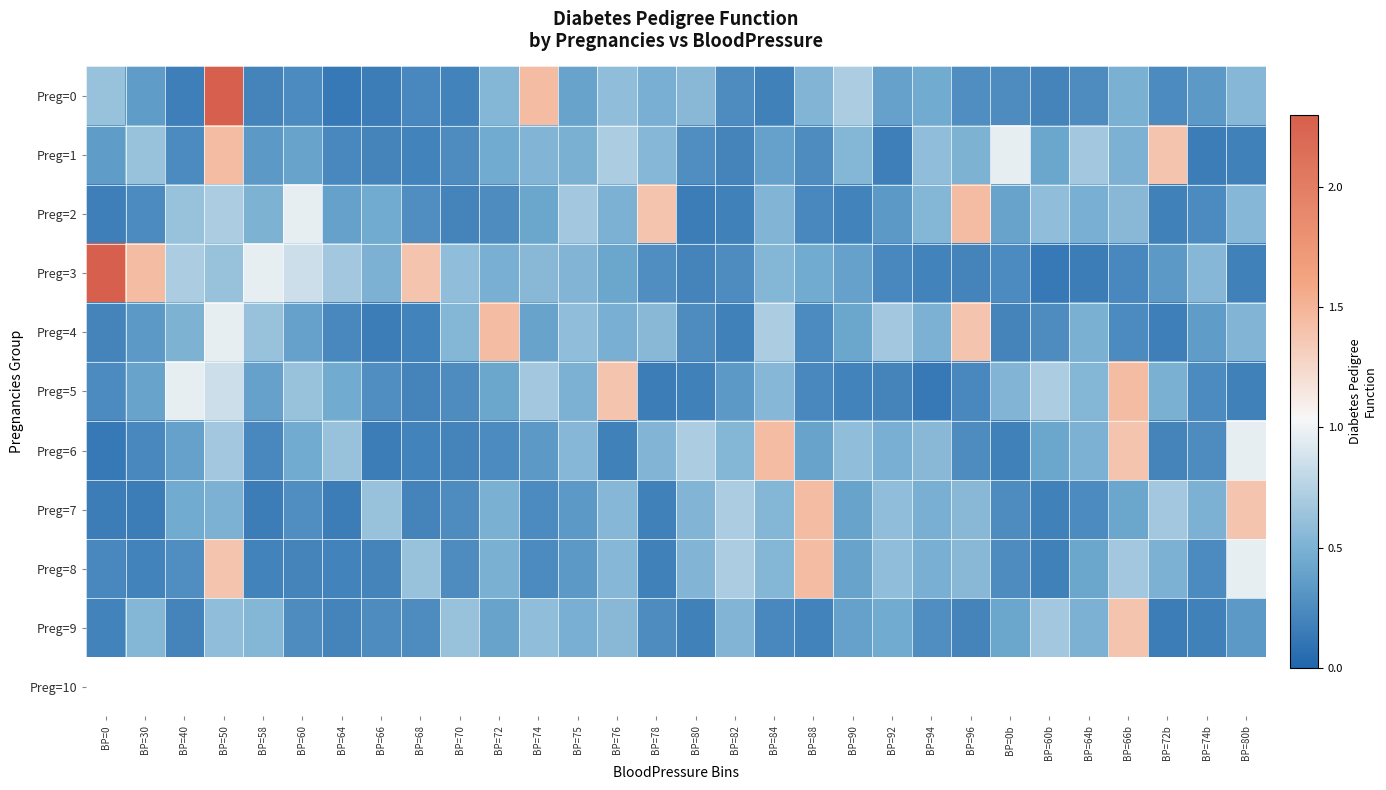

Reading left to right, extract all data points from this chart.

Preg=0: BP=0=0.6	BP=30=0.4	BP=40=0.2	BP=50=2.3	BP=58=0.2	BP=60=0.2	BP=64=0.1	BP=66=0.2	BP=68=0.2	BP=70=0.2	BP=72=0.5	BP=74=1.4	BP=75=0.4	BP=76=0.6	BP=78=0.5	BP=80=0.6	BP=82=0.3	BP=84=0.2	BP=88=0.5	BP=90=0.7	BP=92=0.4	BP=94=0.5	BP=96=0.3	BP=0b=0.3	BP=60b=0.2	BP=64b=0.3	BP=66b=0.5	BP=72b=0.2	BP=74b=0.3	BP=80b=0.5
Preg=1: BP=0=0.4	BP=30=0.6	BP=40=0.2	BP=50=1.4	BP=58=0.3	BP=60=0.4	BP=64=0.2	BP=66=0.2	BP=68=0.2	BP=70=0.3	BP=72=0.5	BP=74=0.5	BP=75=0.5	BP=76=0.7	BP=78=0.5	BP=80=0.3	BP=82=0.2	BP=84=0.4	BP=88=0.3	BP=90=0.5	BP=92=0.2	BP=94=0.6	BP=96=0.5	BP=0b=1.0	BP=60b=0.4	BP=64b=0.7	BP=66b=0.5	BP=72b=1.4	BP=74b=0.2	BP=80b=0.2
Preg=2: BP=0=0.2	BP=30=0.2	BP=40=0.6	BP=50=0.7	BP=58=0.5	BP=60=1.0	BP=64=0.4	BP=66=0.5	BP=68=0.3	BP=70=0.2	BP=72=0.3	BP=74=0.4	BP=75=0.7	BP=76=0.5	BP=78=1.4	BP=80=0.2	BP=82=0.2	BP=84=0.5	BP=88=0.2	BP=90=0.2	BP=92=0.3	BP=94=0.5	BP=96=1.4	BP=0b=0.4	BP=60b=0.6	BP=64b=0.5	BP=66b=0.6	BP=72b=0.2	BP=74b=0.2	BP=80b=0.5
Preg=3: BP=0=2.3	BP=30=1.4	BP=40=0.7	BP=50=0.6	BP=58=1.0	BP=60=0.9	BP=64=0.7	BP=66=0.5	BP=68=1.4	BP=70=0.6	BP=72=0.5	BP=74=0.6	BP=75=0.5	BP=76=0.4	BP=78=0.3	BP=80=0.2	BP=82=0.3	BP=84=0.5	BP=88=0.5	BP=90=0.4	BP=92=0.2	BP=94=0.2	BP=96=0.2	BP=0b=0.2	BP=60b=0.1	BP=64b=0.2	BP=66b=0.2	BP=72b=0.3	BP=74b=0.5	BP=80b=0.2
Preg=4: BP=0=0.2	BP=30=0.3	BP=40=0.5	BP=50=1.0	BP=58=0.6	BP=60=0.4	BP=64=0.2	BP=66=0.2	BP=68=0.2	BP=70=0.5	BP=72=1.4	BP=74=0.4	BP=75=0.6	BP=76=0.5	BP=78=0.6	BP=80=0.3	BP=82=0.2	BP=84=0.7	BP=88=0.2	BP=90=0.4	BP=92=0.7	BP=94=0.5	BP=96=1.4	BP=0b=0.2	BP=60b=0.3	BP=64b=0.5	BP=66b=0.2	BP=72b=0.2	BP=74b=0.4	BP=80b=0.5
Preg=5: BP=0=0.2	BP=30=0.4	BP=40=1.0	BP=50=0.9	BP=58=0.4	BP=60=0.6	BP=64=0.5	BP=66=0.3	BP=68=0.2	BP=70=0.3	BP=72=0.4	BP=74=0.7	BP=75=0.5	BP=76=1.4	BP=78=0.2	BP=80=0.2	BP=82=0.3	BP=84=0.5	BP=88=0.2	BP=90=0.2	BP=92=0.2	BP=94=0.1	BP=96=0.2	BP=0b=0.5	BP=60b=0.7	BP=64b=0.5	BP=66b=1.4	BP=72b=0.5	BP=74b=0.2	BP=80b=0.2
Preg=6: BP=0=0.1	BP=30=0.2	BP=40=0.4	BP=50=0.7	BP=58=0.2	BP=60=0.5	BP=64=0.6	BP=66=0.2	BP=68=0.2	BP=70=0.2	BP=72=0.2	BP=74=0.3	BP=75=0.5	BP=76=0.2	BP=78=0.5	BP=80=0.7	BP=82=0.5	BP=84=1.4	BP=88=0.4	BP=90=0.6	BP=92=0.5	BP=94=0.6	BP=96=0.3	BP=0b=0.2	BP=60b=0.4	BP=64b=0.5	BP=66b=1.4	BP=72b=0.2	BP=74b=0.3	BP=80b=1.0
Preg=7: BP=0=0.2	BP=30=0.2	BP=40=0.5	BP=50=0.5	BP=58=0.2	BP=60=0.3	BP=64=0.2	BP=66=0.6	BP=68=0.2	BP=70=0.3	BP=72=0.5	BP=74=0.2	BP=75=0.3	BP=76=0.5	BP=78=0.2	BP=80=0.5	BP=82=0.7	BP=84=0.5	BP=88=1.4	BP=90=0.4	BP=92=0.6	BP=94=0.5	BP=96=0.6	BP=0b=0.3	BP=60b=0.2	BP=64b=0.2	BP=66b=0.4	BP=72b=0.7	BP=74b=0.5	BP=80b=1.4
Preg=8: BP=0=0.2	BP=30=0.2	BP=40=0.3	BP=50=1.4	BP=58=0.2	BP=60=0.2	BP=64=0.2	BP=66=0.2	BP=68=0.6	BP=70=0.3	BP=72=0.5	BP=74=0.2	BP=75=0.3	BP=76=0.5	BP=78=0.2	BP=80=0.5	BP=82=0.7	BP=84=0.5	BP=88=1.4	BP=90=0.4	BP=92=0.6	BP=94=0.5	BP=96=0.6	BP=0b=0.3	BP=60b=0.2	BP=64b=0.4	BP=66b=0.7	BP=72b=0.5	BP=74b=0.2	BP=80b=1.0
Preg=9: BP=0=0.2	BP=30=0.5	BP=40=0.2	BP=50=0.6	BP=58=0.5	BP=60=0.3	BP=64=0.2	BP=66=0.3	BP=68=0.3	BP=70=0.6	BP=72=0.4	BP=74=0.6	BP=75=0.5	BP=76=0.6	BP=78=0.3	BP=80=0.2	BP=82=0.5	BP=84=0.2	BP=88=0.2	BP=90=0.4	BP=92=0.5	BP=94=0.3	BP=96=0.2	BP=0b=0.4	BP=60b=0.7	BP=64b=0.5	BP=66b=1.4	BP=72b=0.2	BP=74b=0.2	BP=80b=0.3